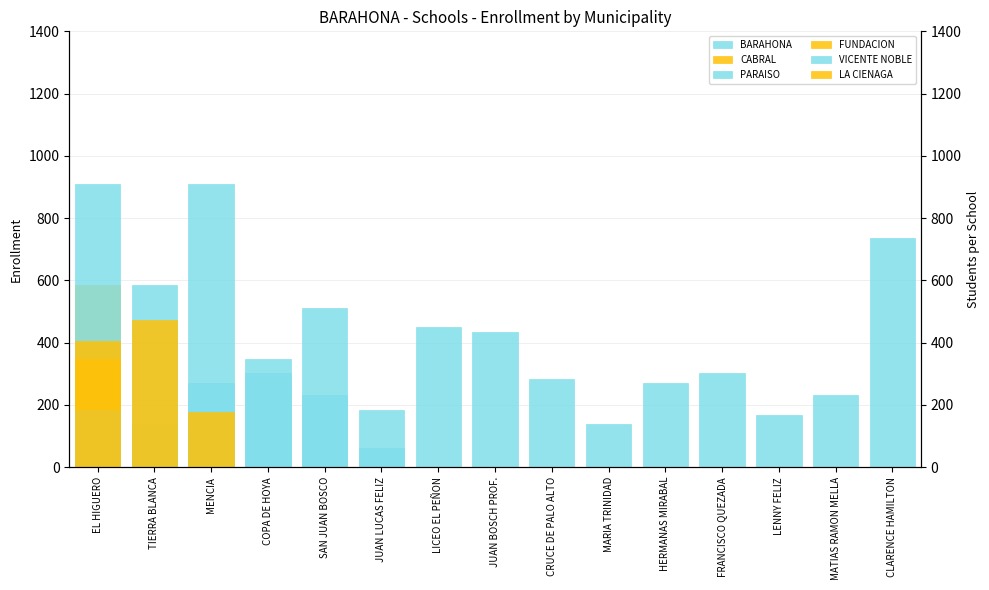

The BARAHONA series shows 76 at CRUCE DE PALO ALTO. True or false?

False